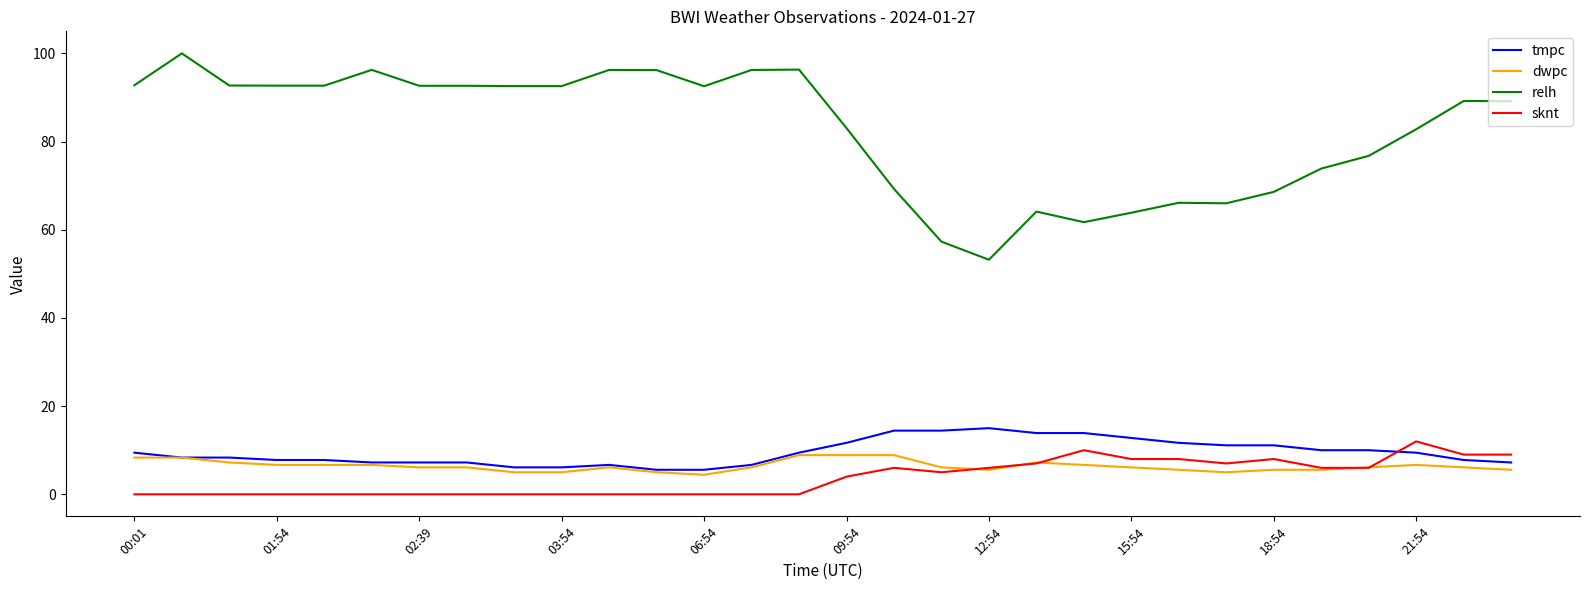

What is the minimum value for dwpc?

4.4